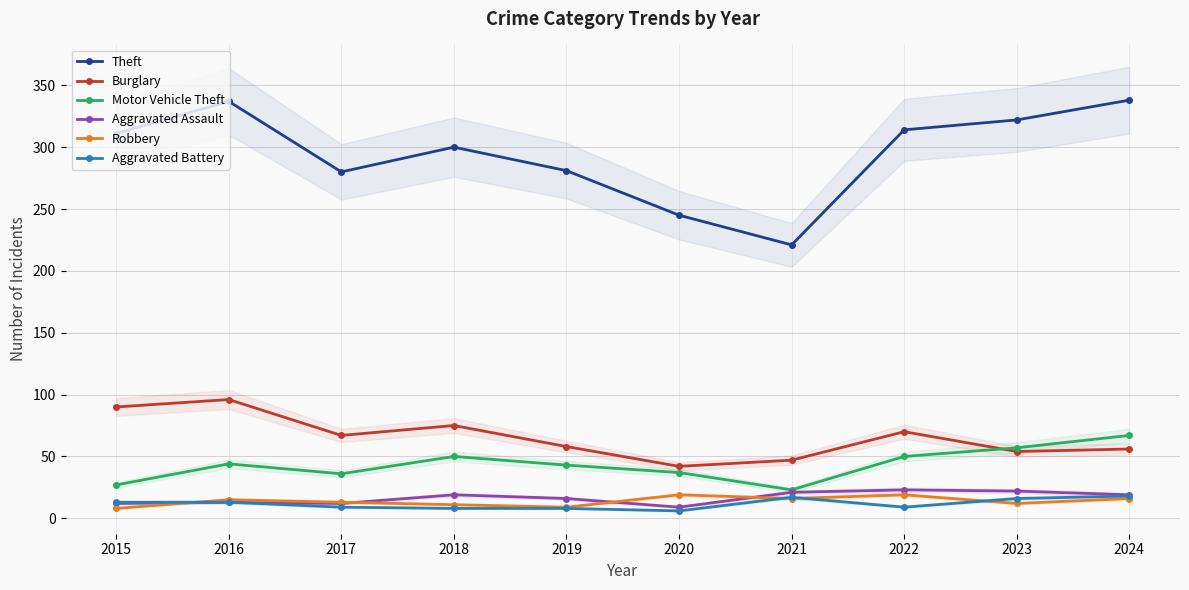

Is the value of Robbery at 2022 greater than the value of Motor Vehicle Theft at 2019?

No